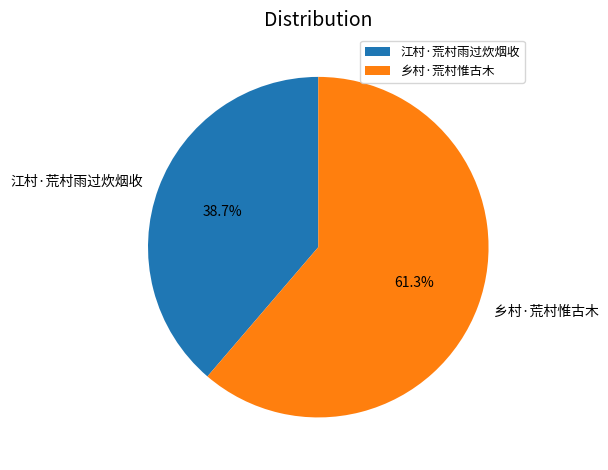

Combined, what portion of the pie is 乡村·荒村惟古木 and 江村·荒村雨过炊烟收?

100.0%